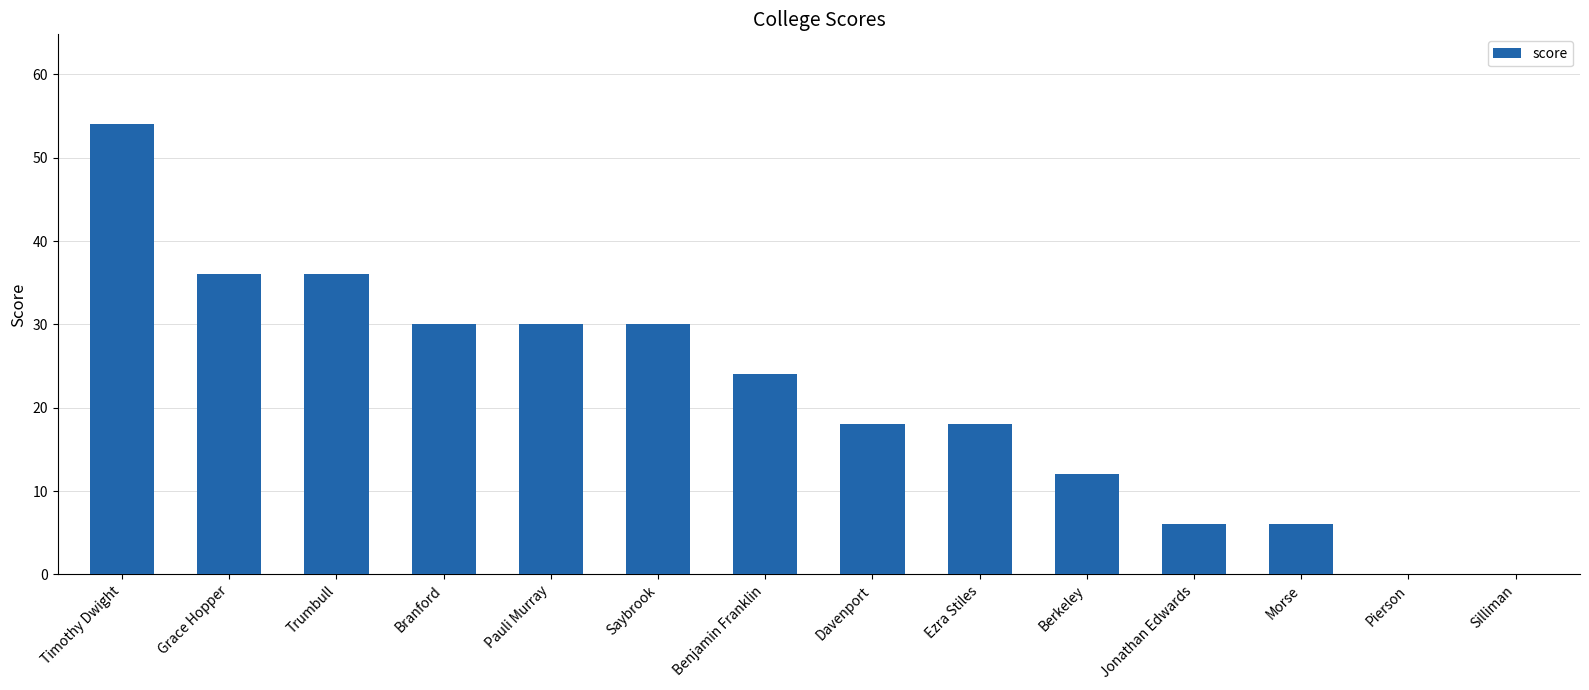

What is the sum of all values?

300